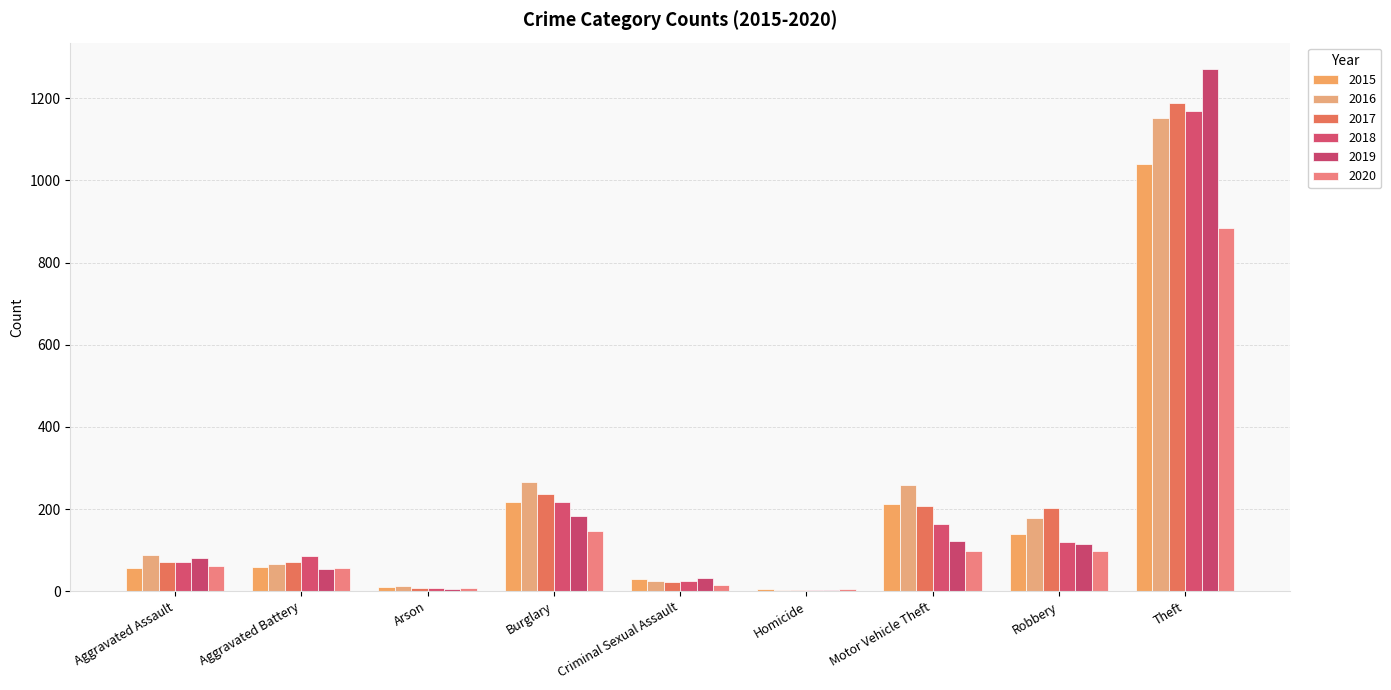

Does the chart contain stacked bars?

No